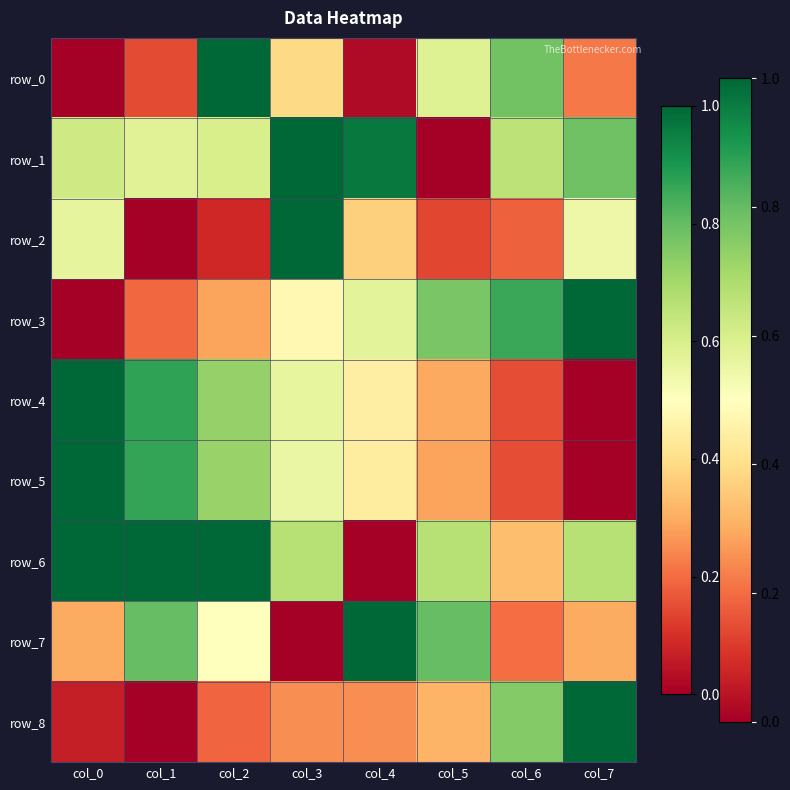

At which label is row_3 closest to 0?

col_0